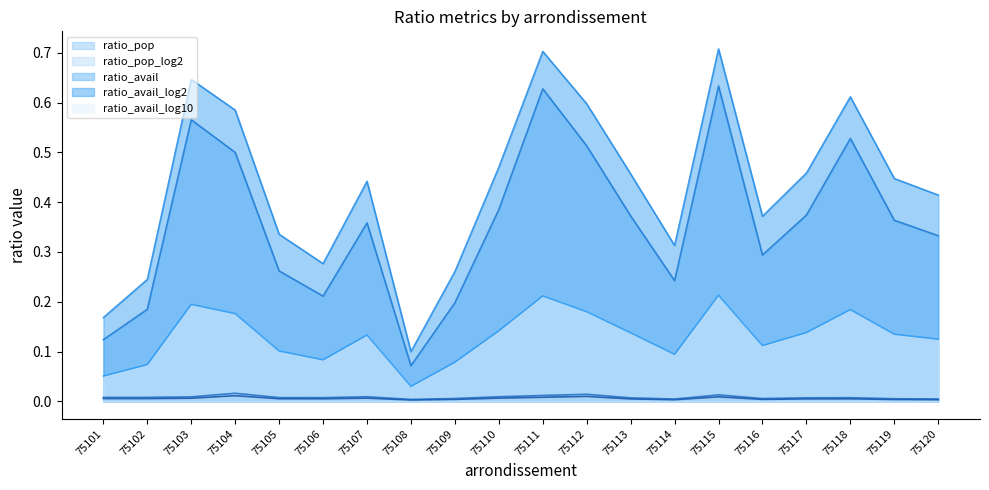

True or false: ratio_pop and ratio_avail intersect in this chart.

False